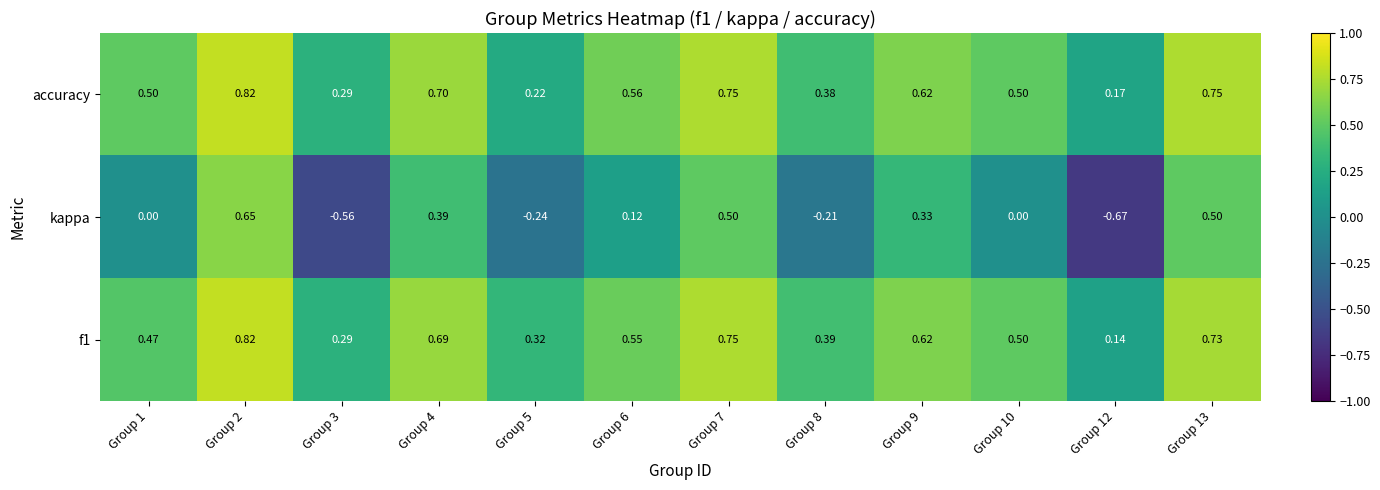

Between Group 3 and Group 9, which series saw the biggest shift?

kappa